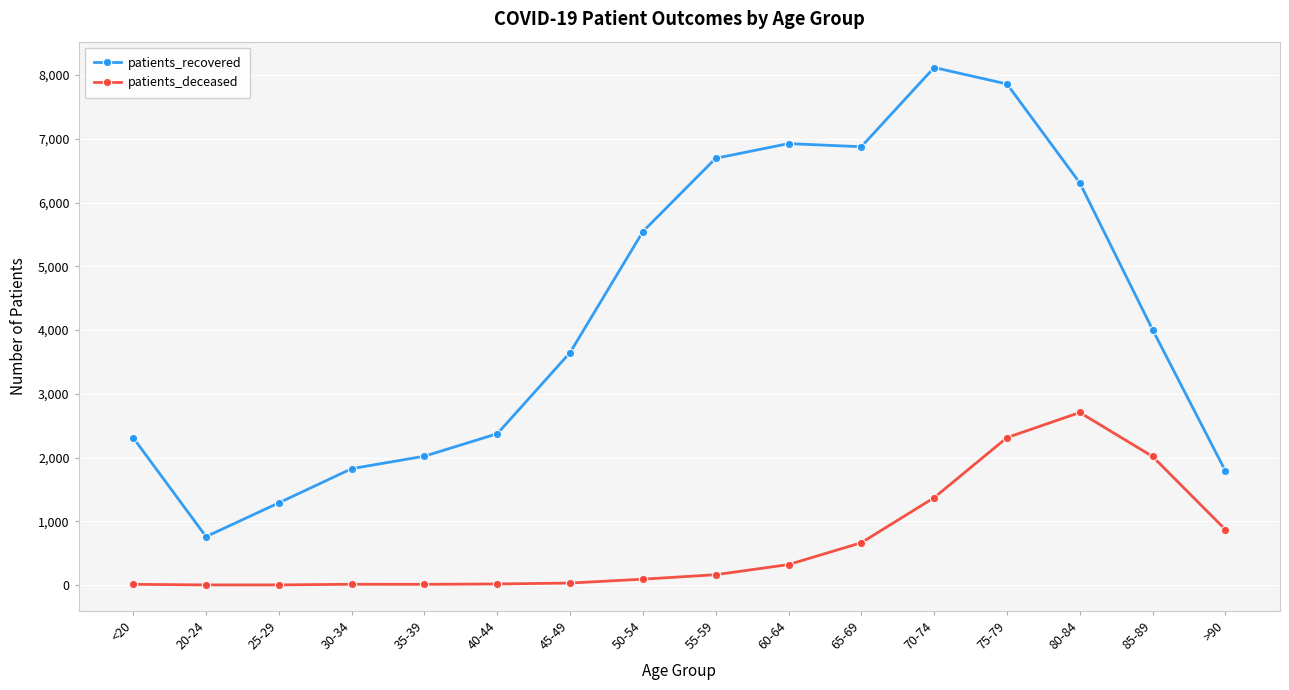

At which category does patients_recovered reach its first local valley?

20-24